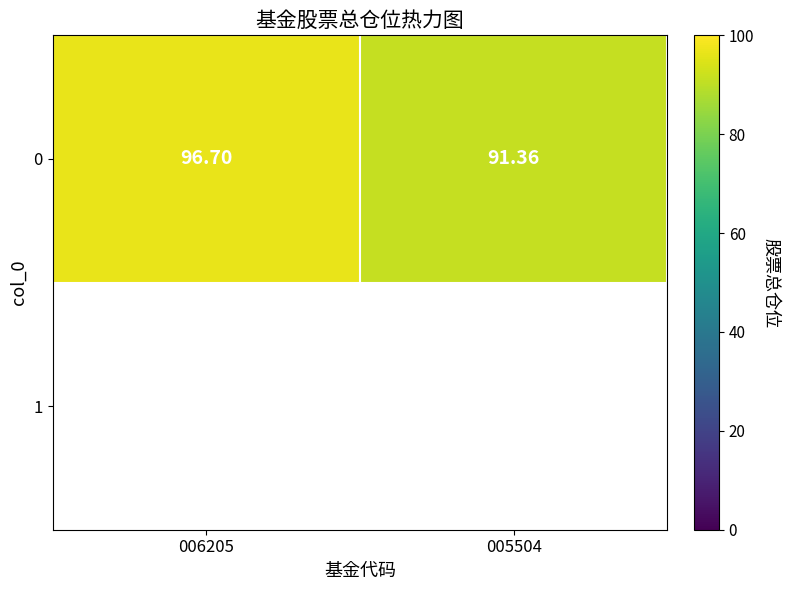

Approximately how many times larger is the value at 005504 compared to 006205?

0.9